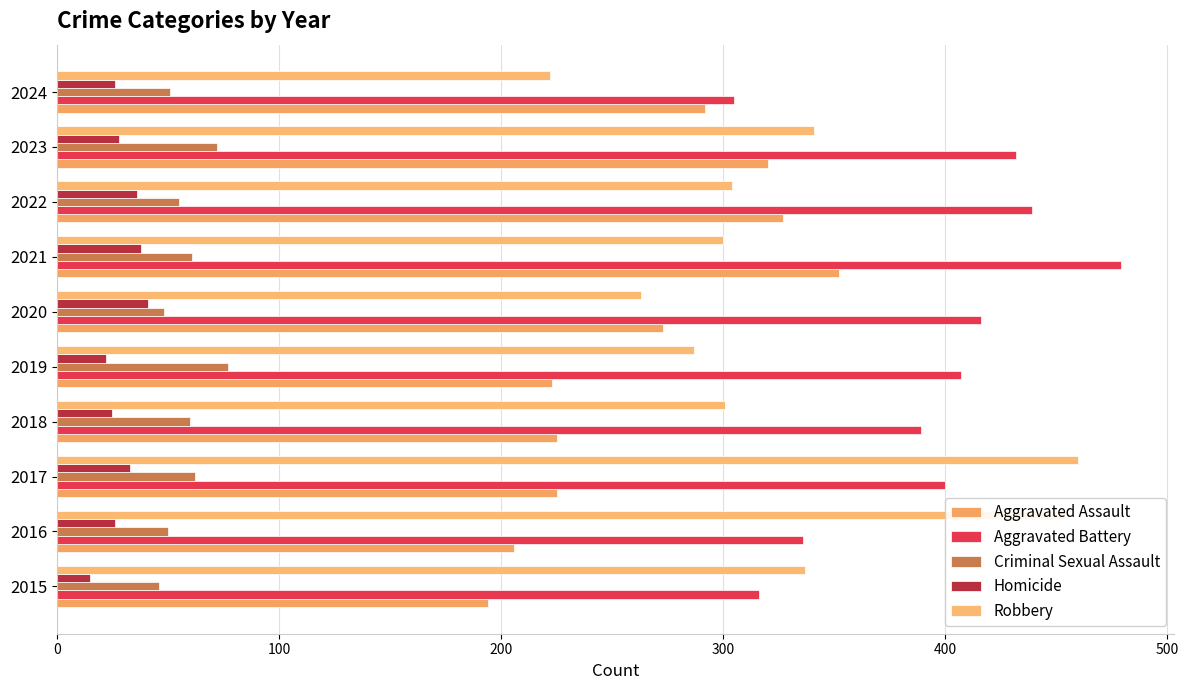

What is the difference between the maximum and minimum values in the Robbery series?

238